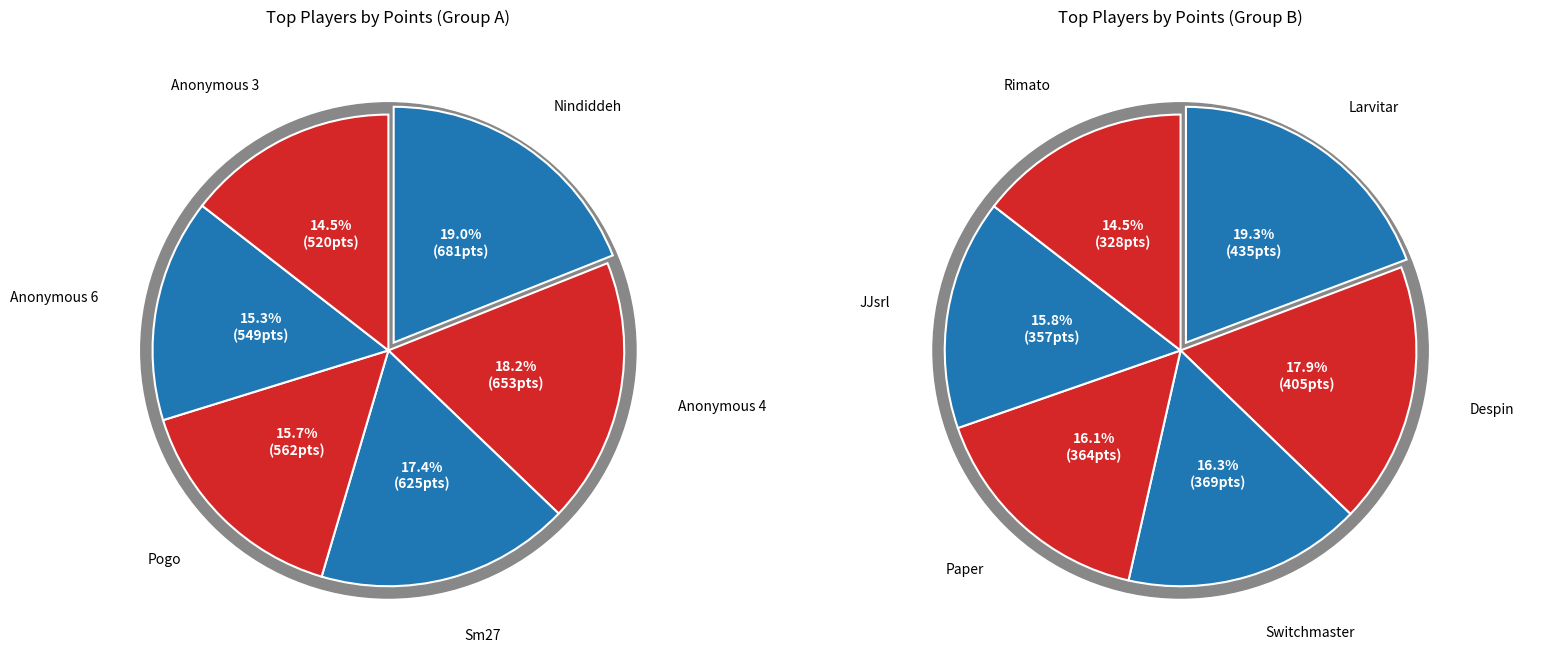

Which has a higher value, Despin or Larvitar?

Larvitar